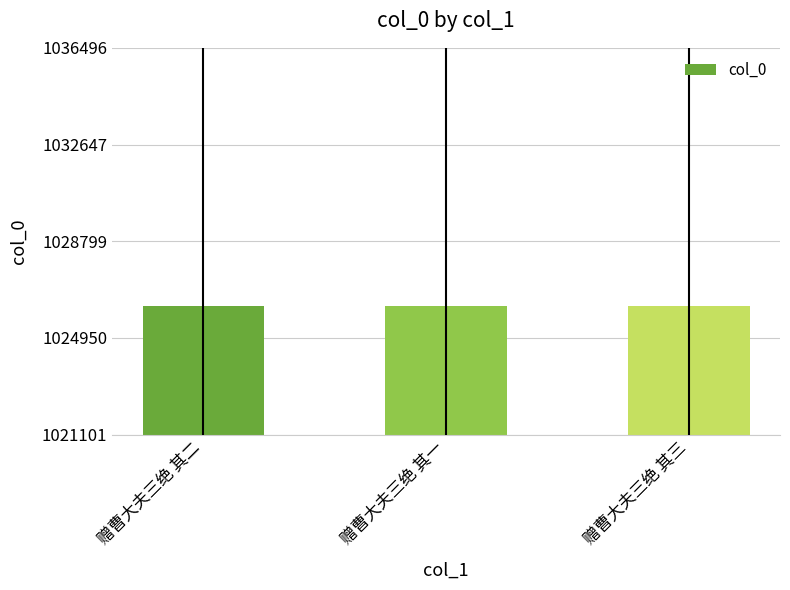

What is the approximate value at 赠曹大夫三绝 其二?

1026232